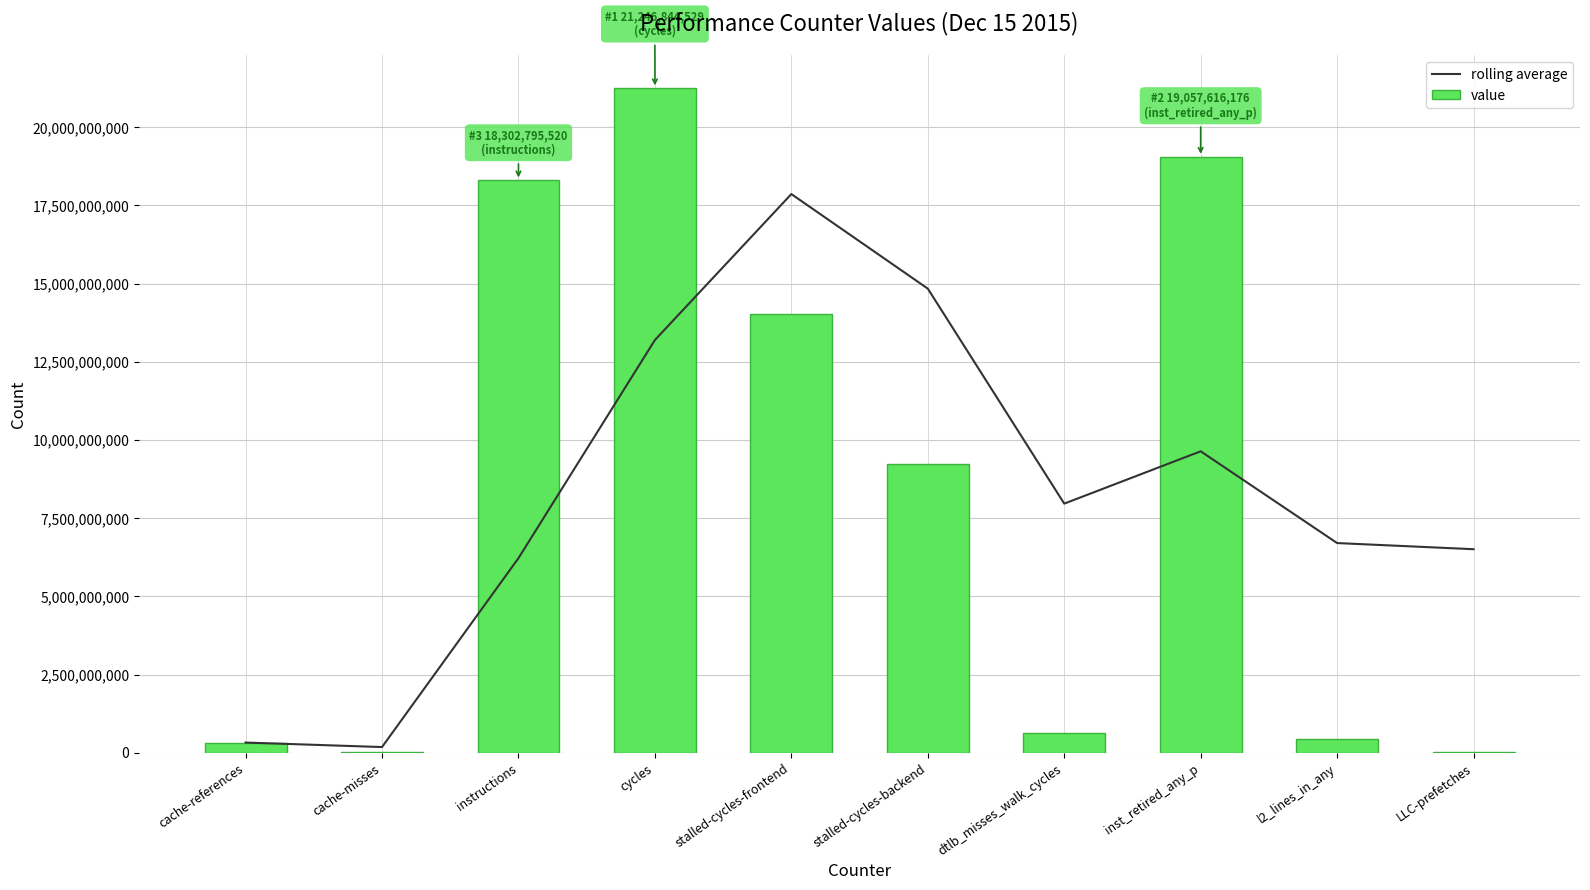

Reading left to right, transcribe all the data shown in this chart.

rolling average: cache-references=326401152.0	cache-misses=182196824.5	instructions=6222396389.7	cycles=13195877515.3	stalled-cycles-frontend=17862530737.7	stalled-cycles-backend=14838968927.3	dtlb_misses_walk_cycles=7965071997.3	inst_retired_any_p=9638293334.7	l2_lines_in_any=6704495705.7	LLC-prefetches=6507892726.7
value: cache-references=326401152.0	cache-misses=37992497.0	instructions=18302795520.0	cycles=21246844529.0	stalled-cycles-frontend=14037952164.0	stalled-cycles-backend=9232110089.0	dtlb_misses_walk_cycles=625153739.0	inst_retired_any_p=19057616176.0	l2_lines_in_any=430717202.0	LLC-prefetches=35344802.0